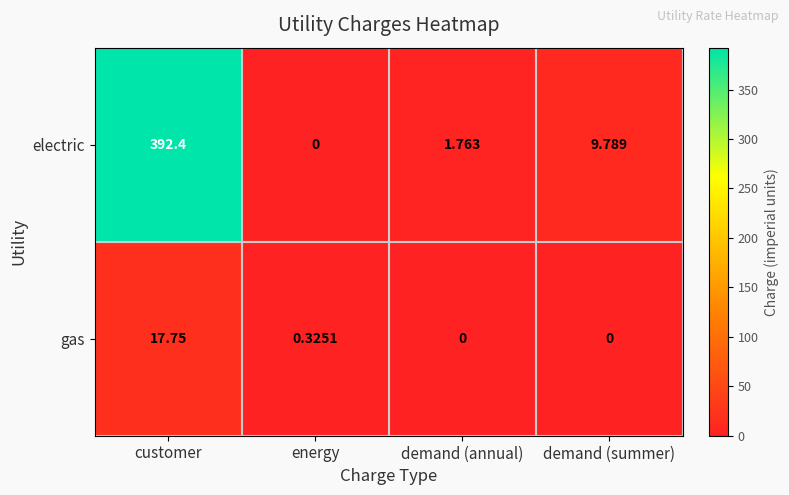

Is the value of electric at customer greater than the value of gas at customer?

Yes